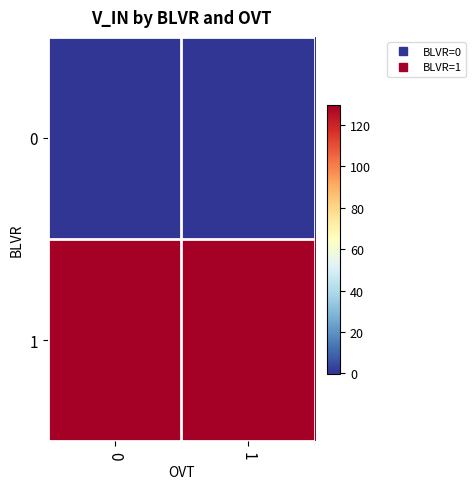

Reading left to right, extract all data points from this chart.

0: 0=-0.1	1=-0.1
1: 0=129.9	1=129.9